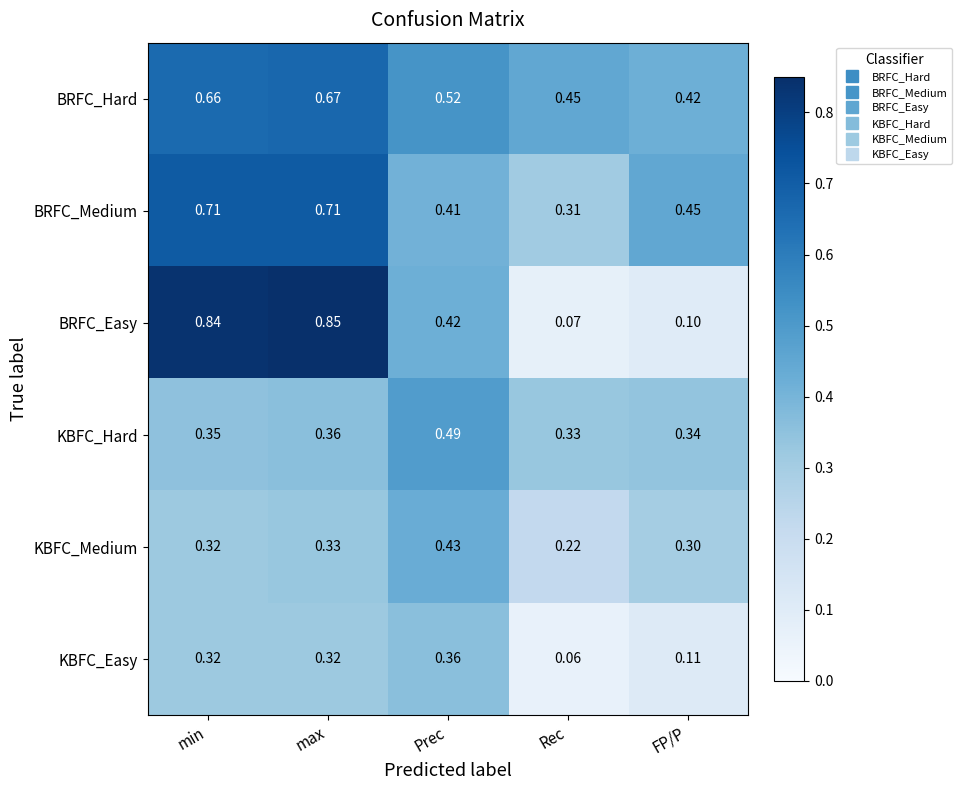

Where is BRFC_Medium nearest to the value 0?

Rec